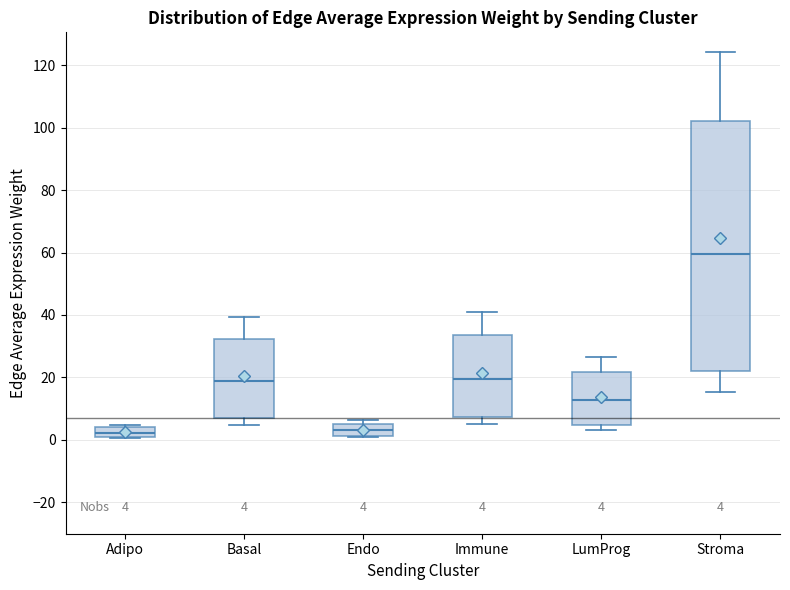

Which box's median line is the highest?

Stroma